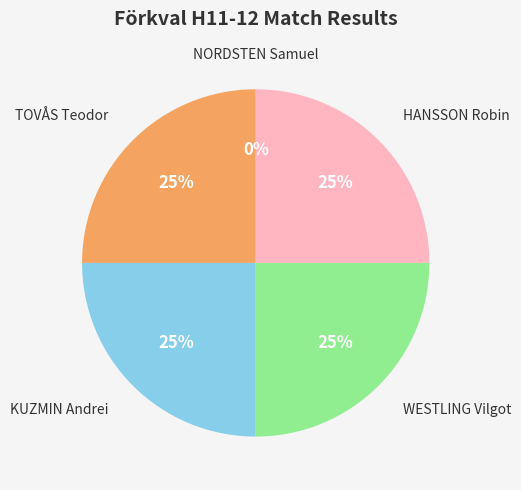

To the nearest percent, what is the average slice percentage?

20%